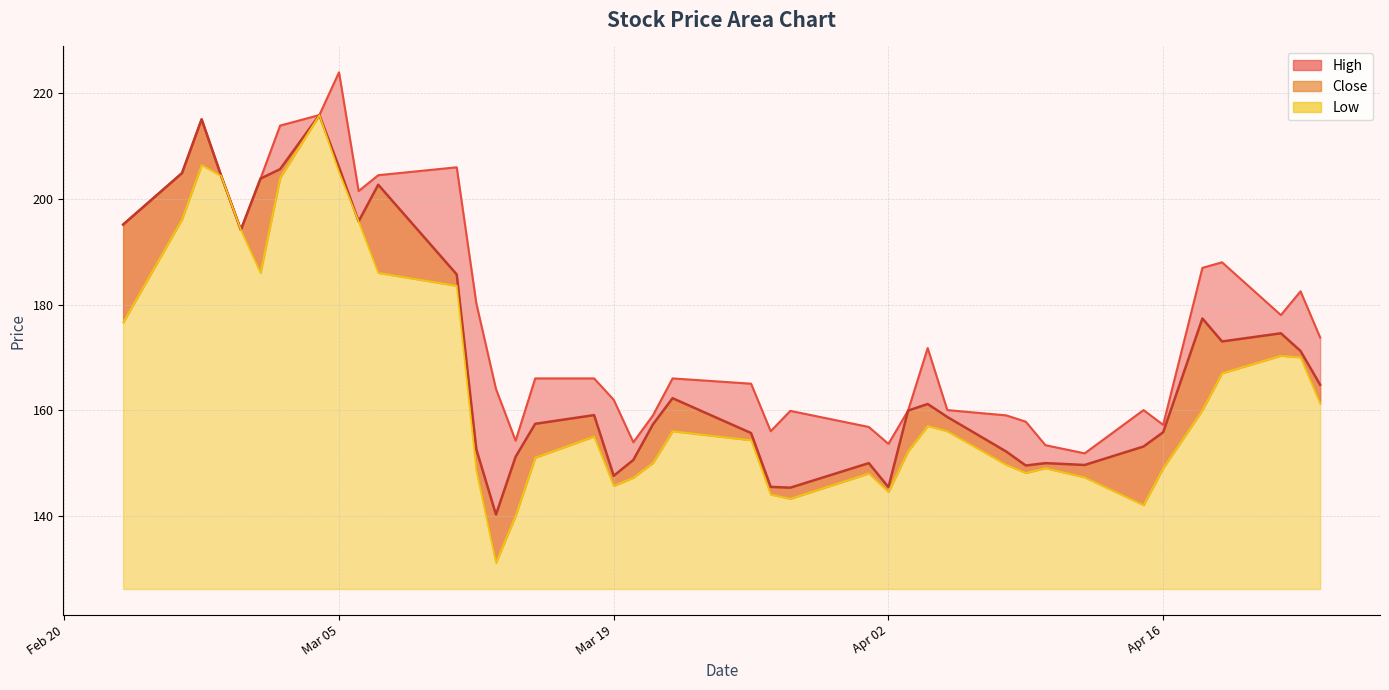

True or false: Close and High cross at least once.

False